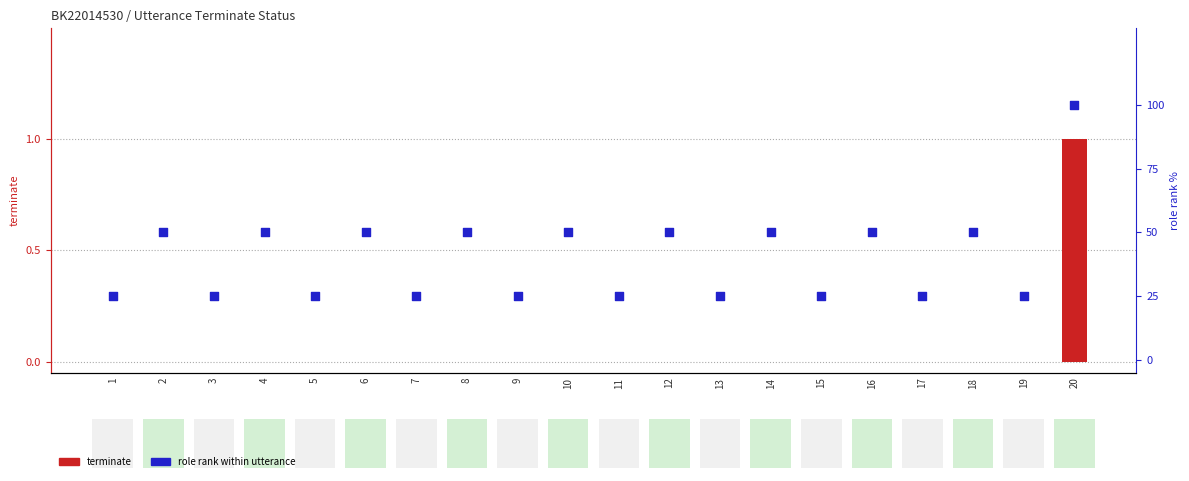

At which category is the sum across all series the highest?

20